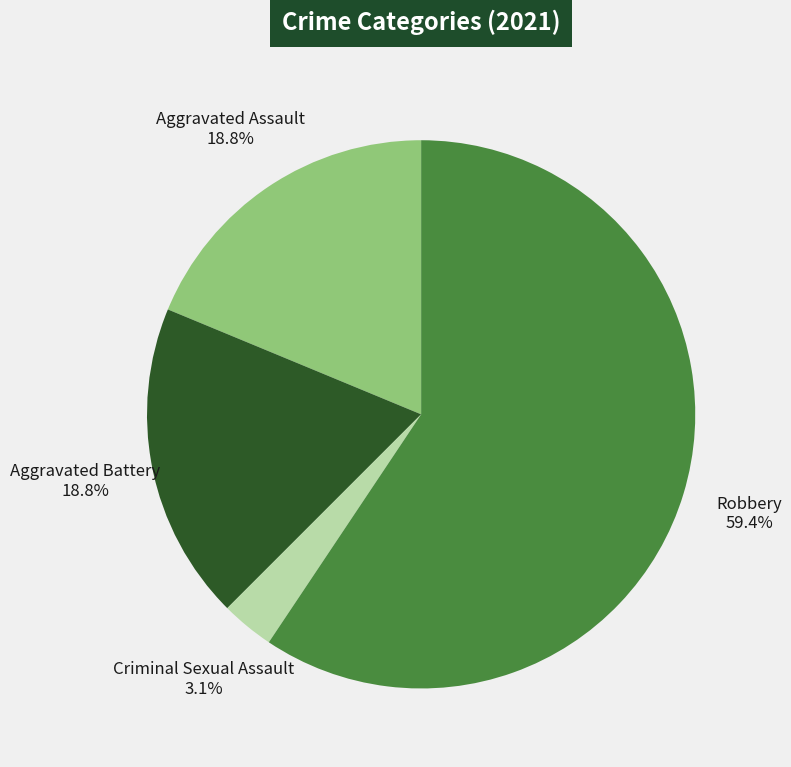

Is Robbery the majority of the pie?

Yes